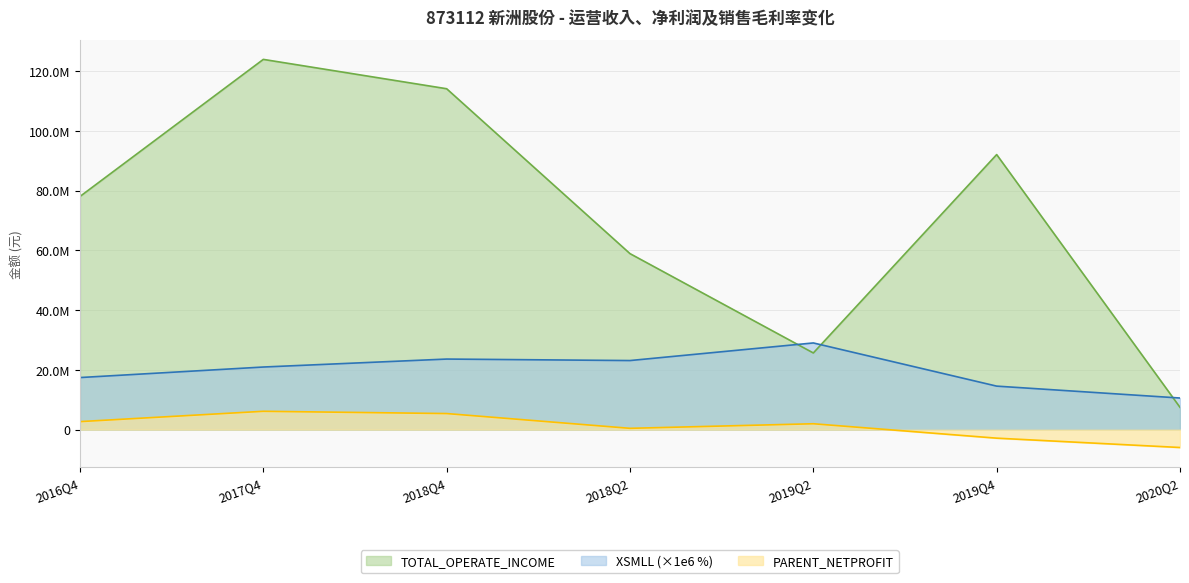

At which label does XSMLL first exceed 20954727?

2017Q4